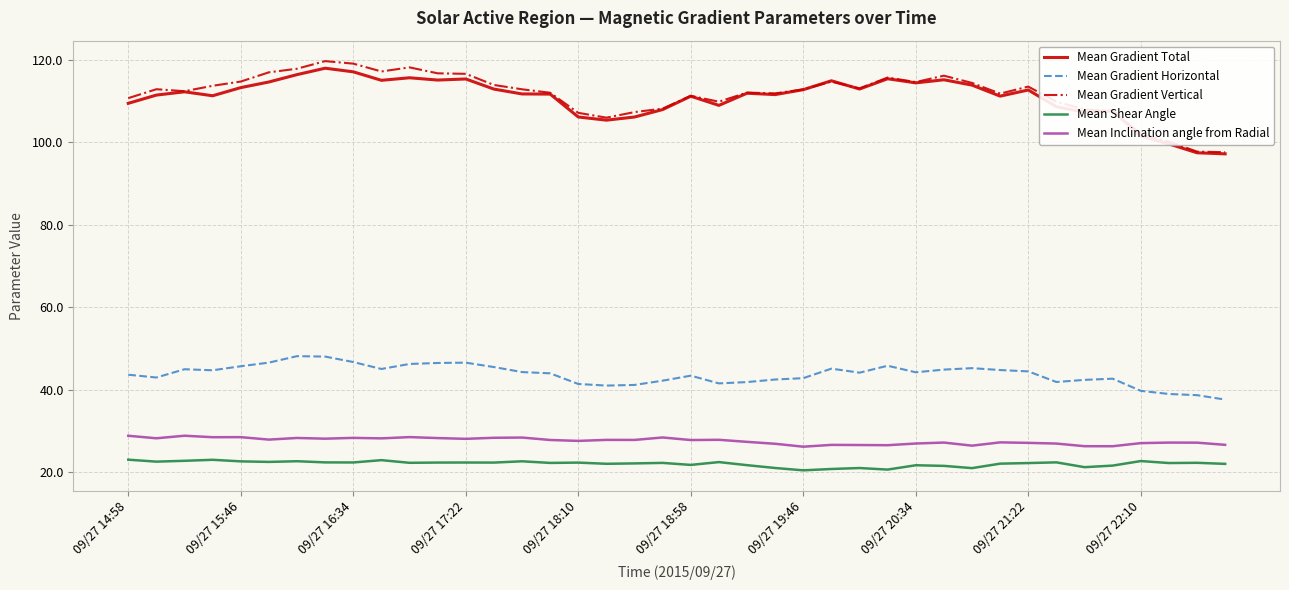

Which series has the widest spread of values?

Mean Gradient Vertical